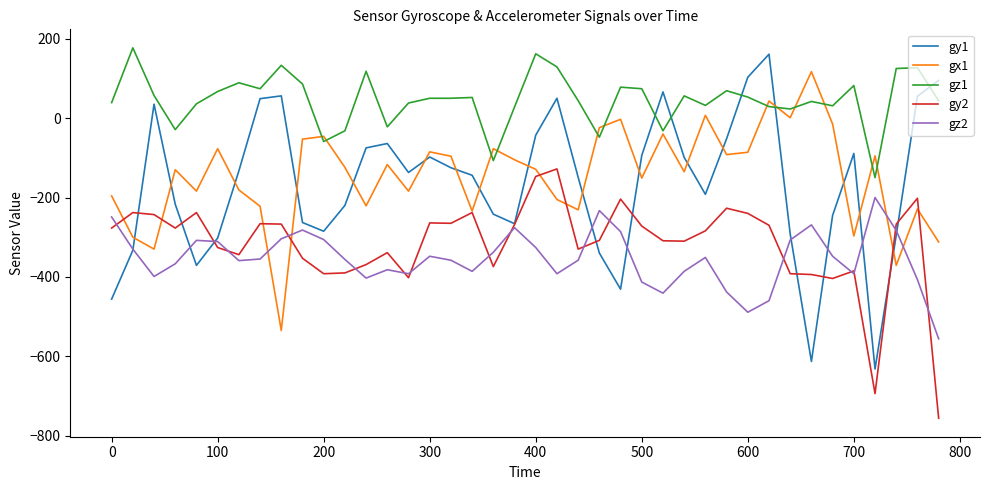

What is the minimum value for gy2?

-756